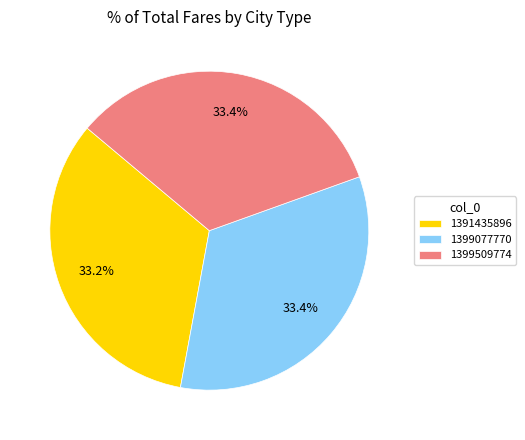

Approximately how many times larger is the value at 1399509774 compared to 1391435896?

1.0